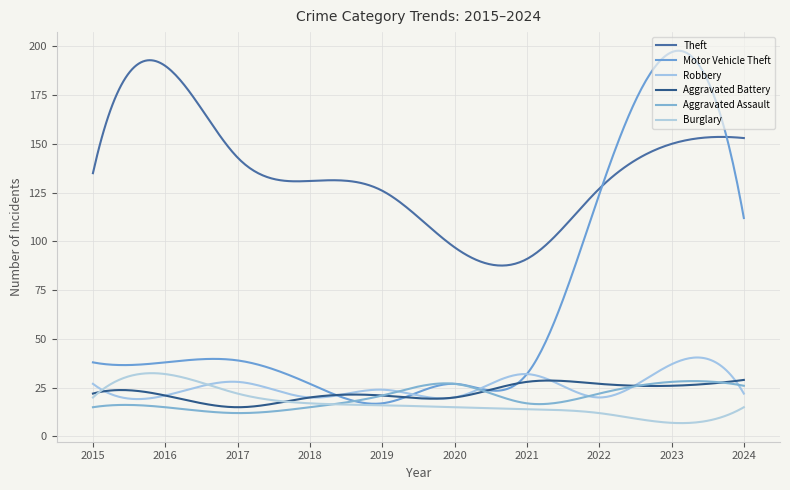

In Theft, how many points are lower than both neighbors (excluding endpoints)?

2